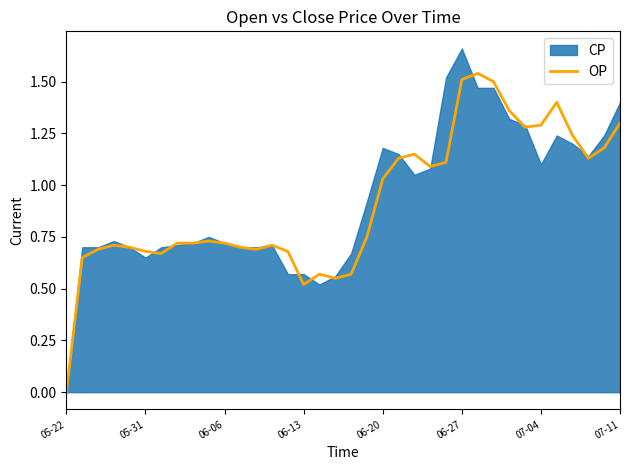

Is it true that OP equals 1.0 at 06-27?

False